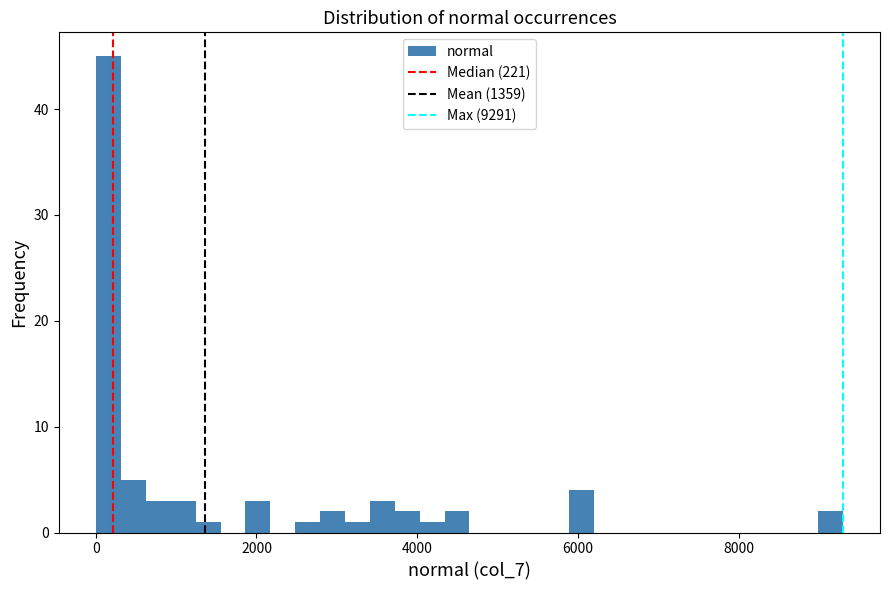

Around what value on the x-axis is the tallest bar? Give the approximate position of its centre, as read against the axis.

200